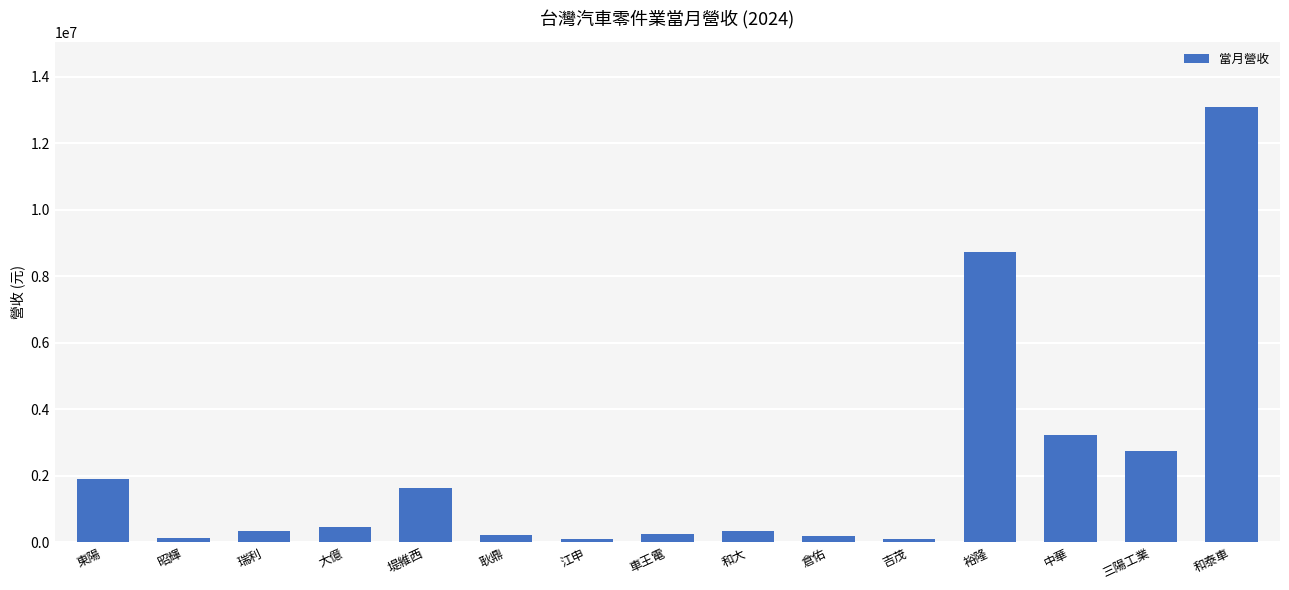

What value does the data have at 三陽工業, to the nearest 10?

2739460